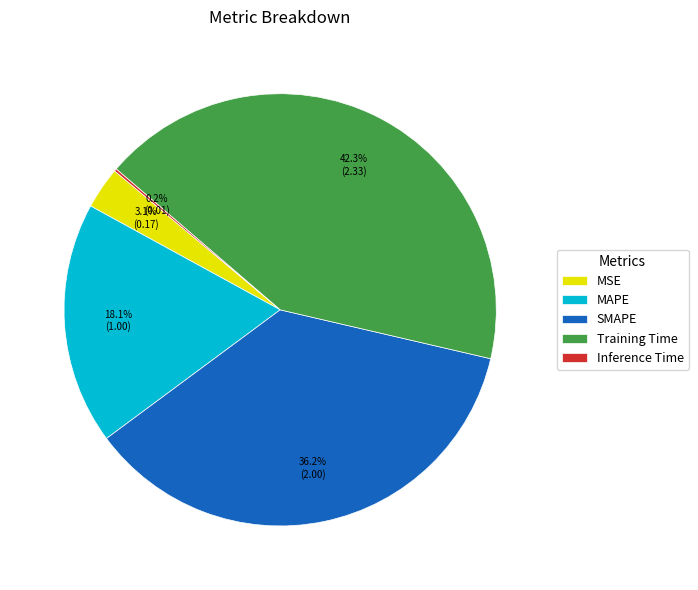

Which category has the biggest portion of the pie?

Training Time